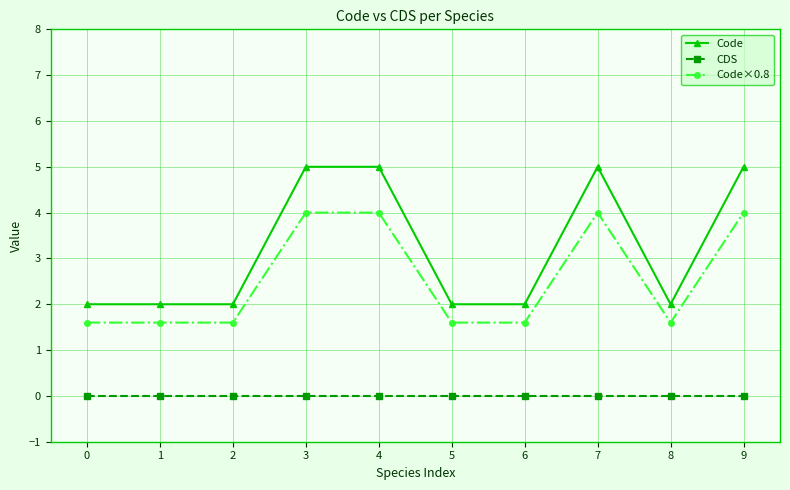

True or false: CDS and Code×0.8 cross at least once.

False